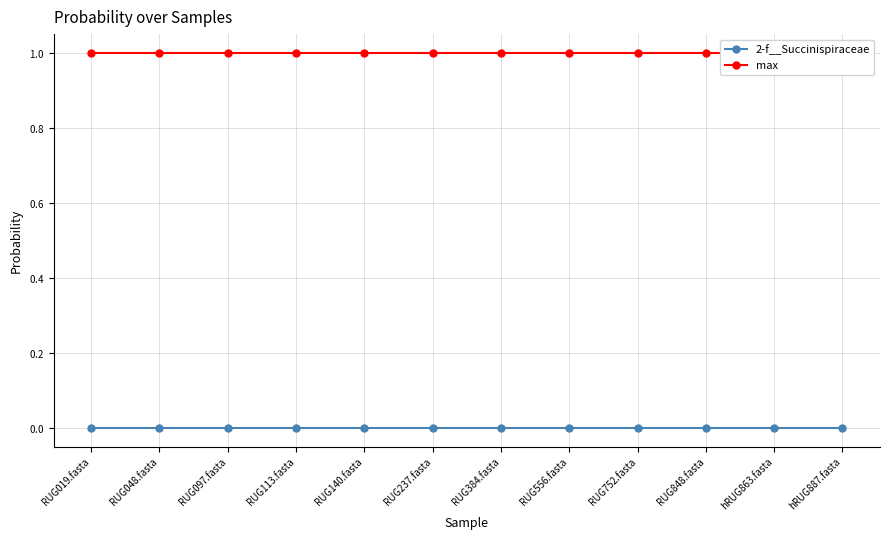

What is the sum of the max values at hRUG887.fasta and RUG848.fasta?

2.0